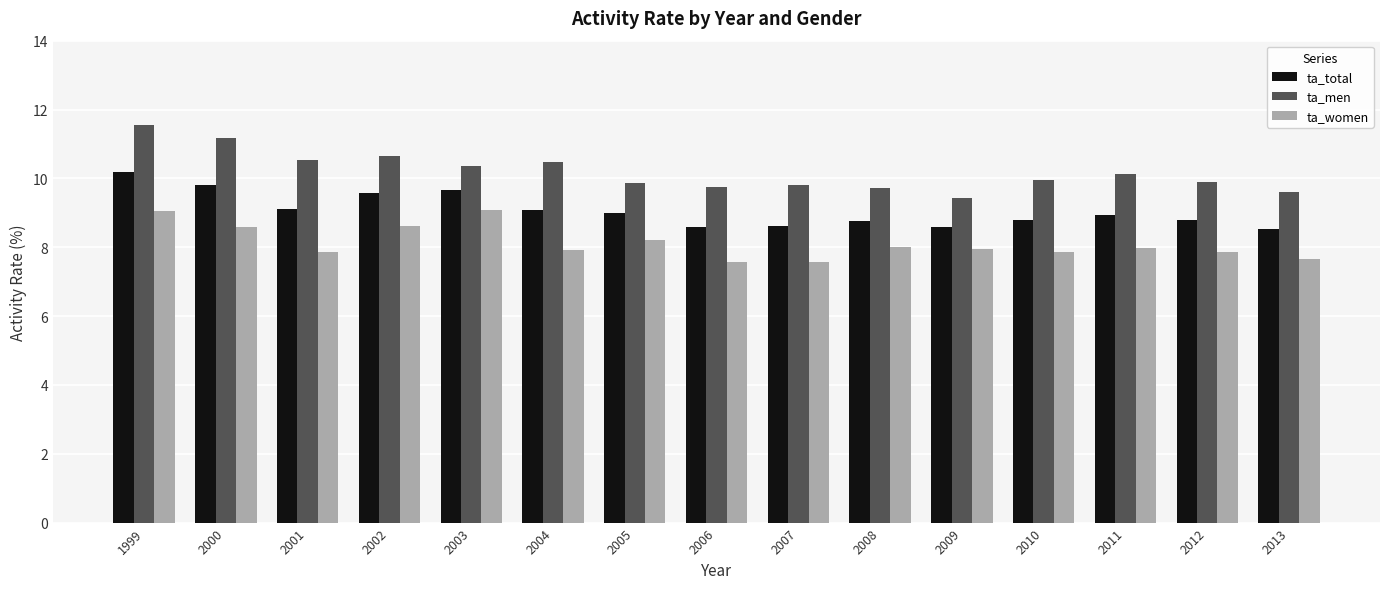

What is the difference between the highest and lowest values at 2012?

2.0